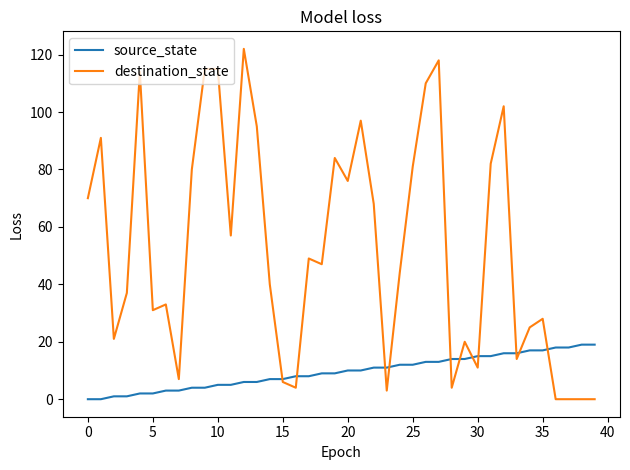

Which series has the largest total across all categories?

destination_state